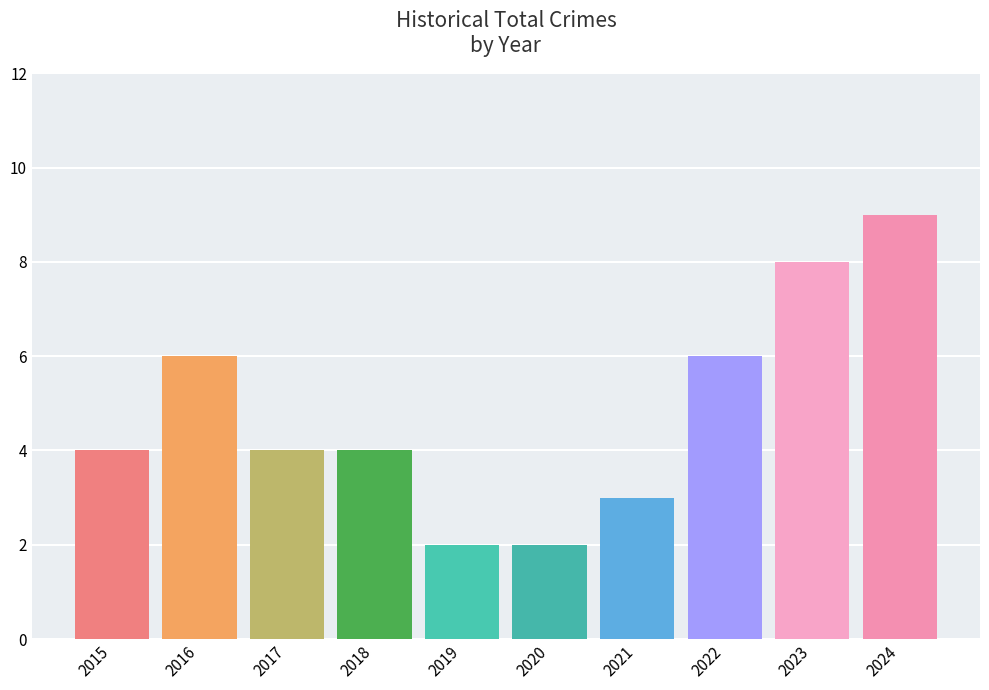

What is the value of the 7th bar from the left?

3